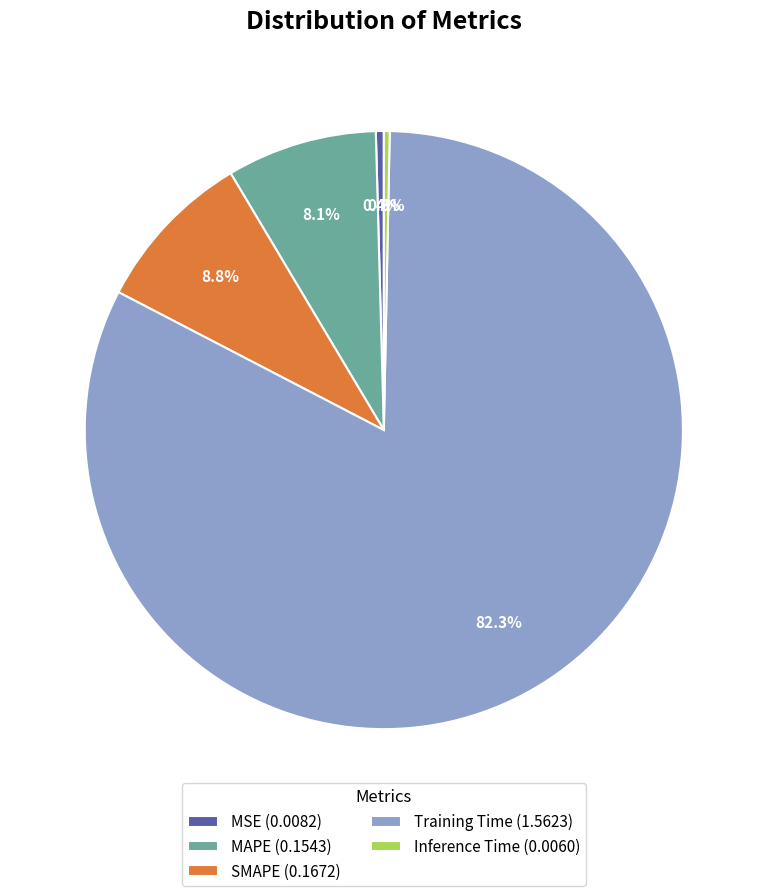

Which slice represents more than half of the pie?

Training Time